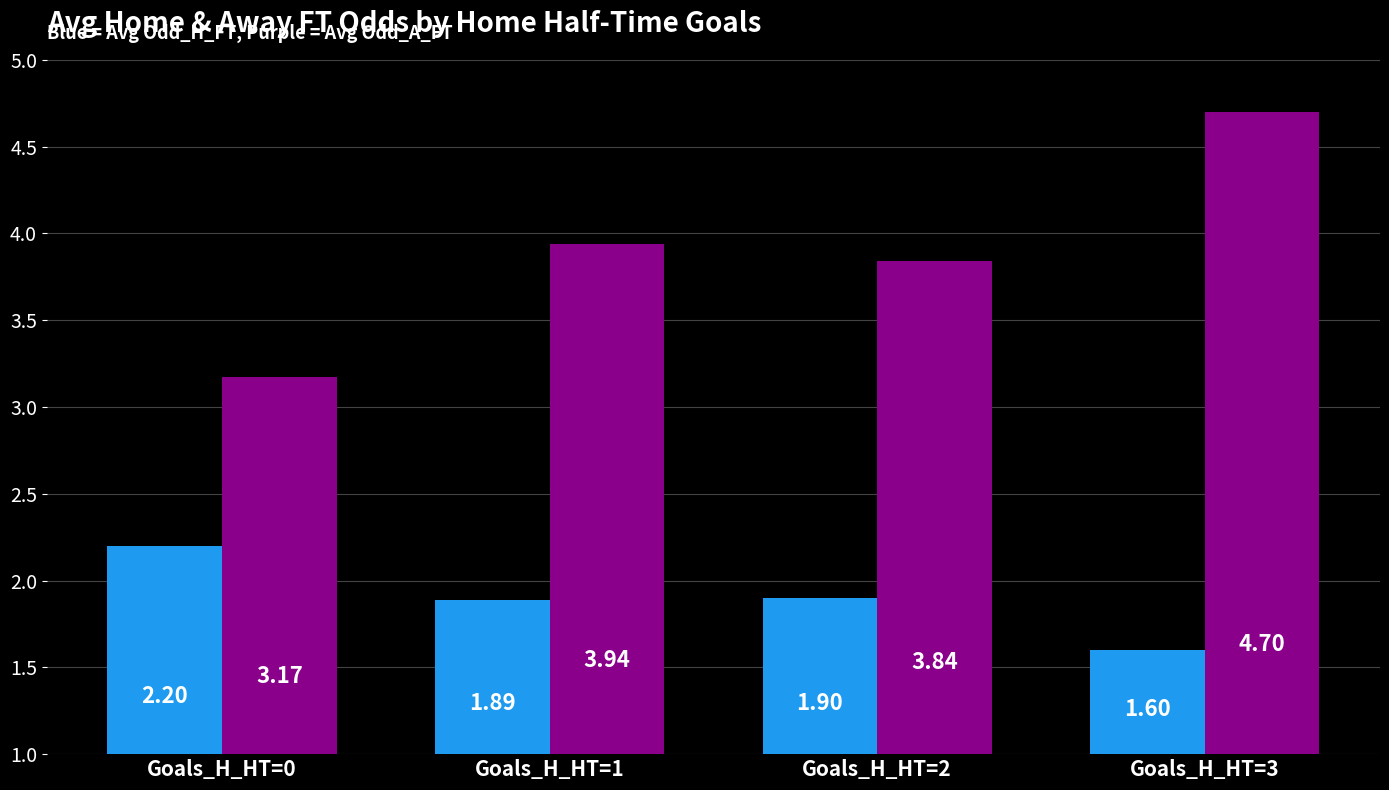

At which category is the sum across all series the highest?

Goals_H_HT=3